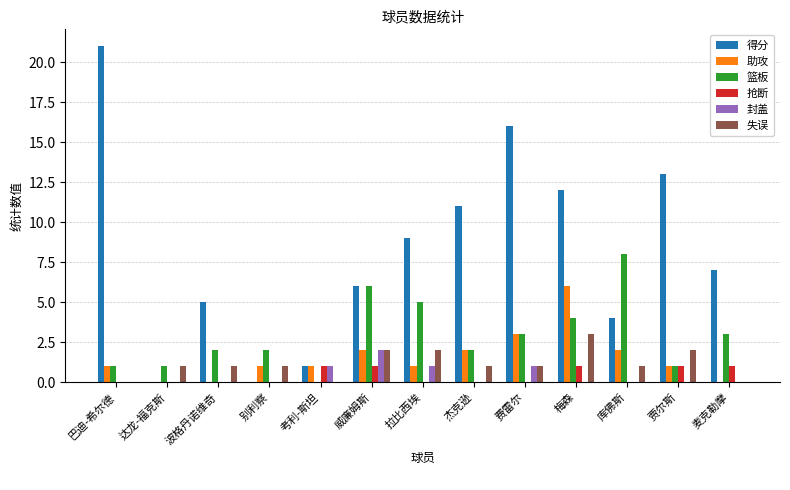

What is the spread (max minus min) of values at 拉比西埃?

9